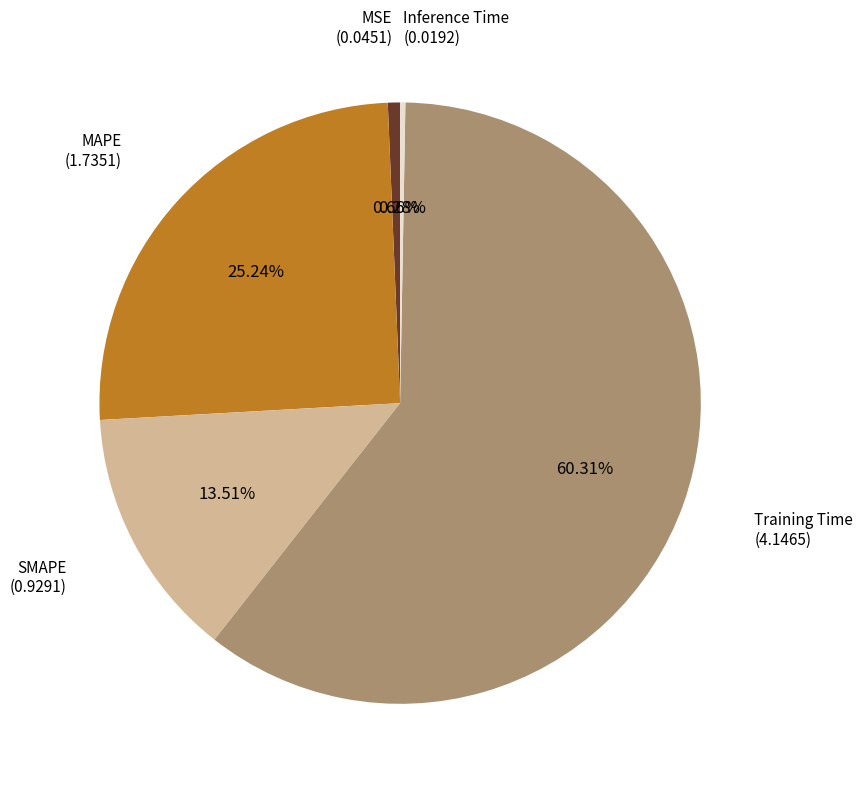

To the nearest percent, what is the average slice percentage?

20%